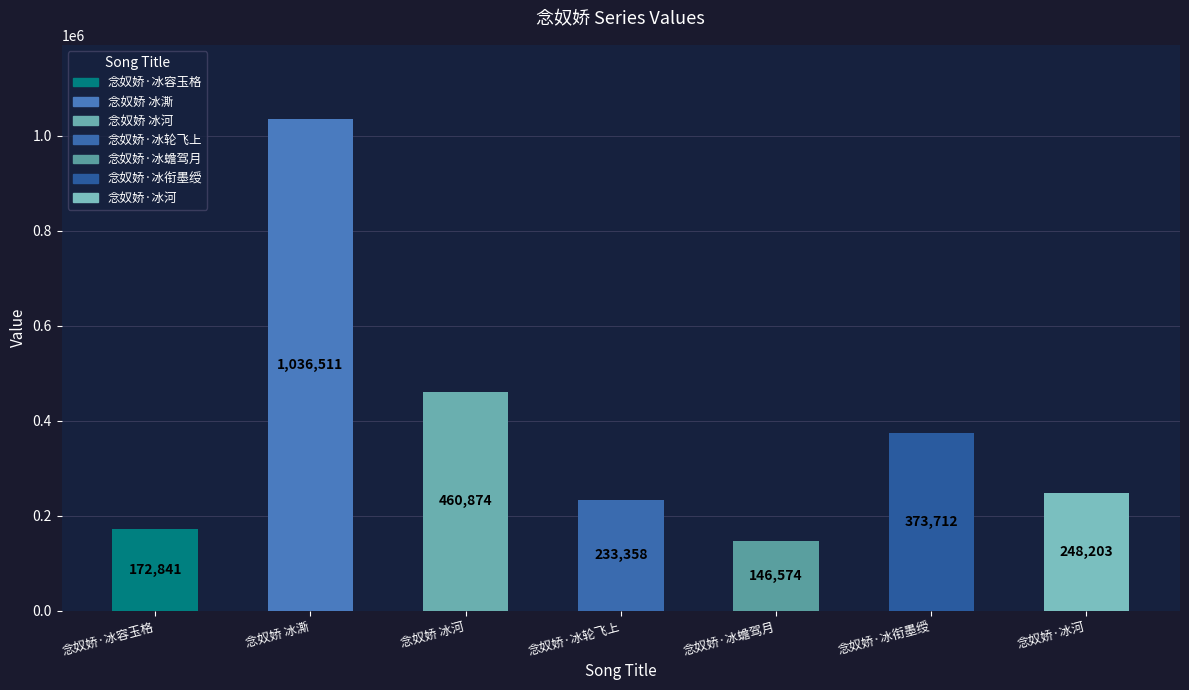

How many categories are shown in the chart?

7